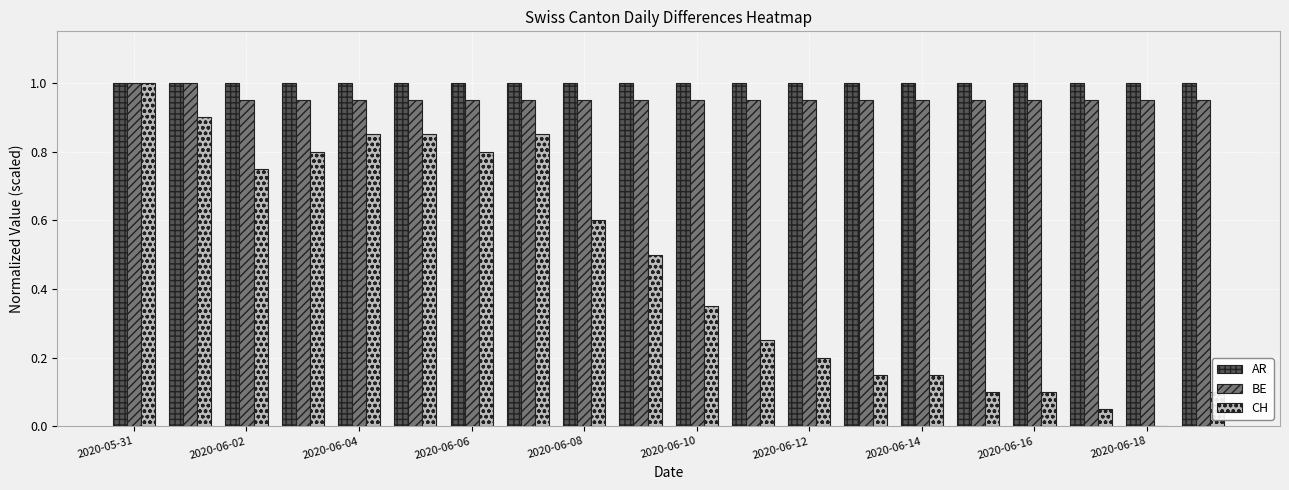

What is the maximum value for AR?

1.0